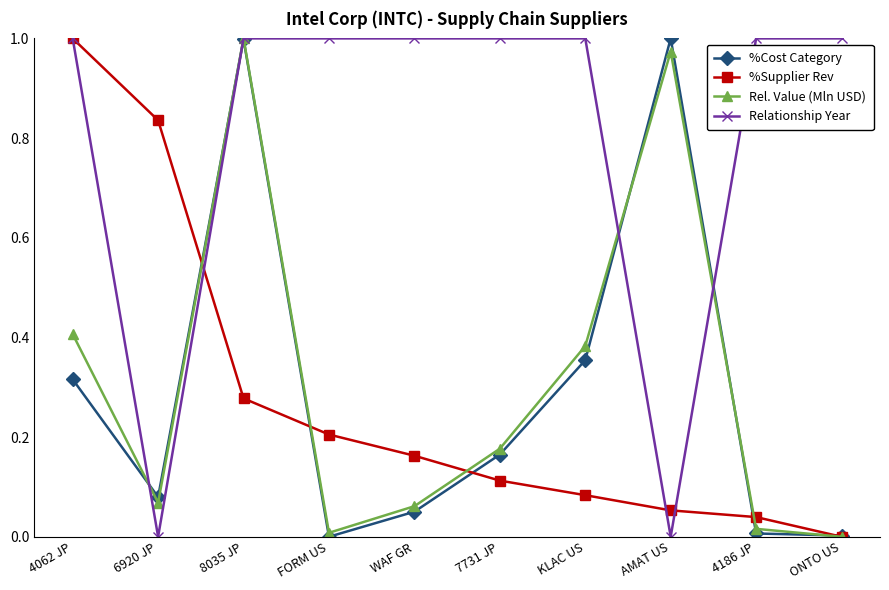

The value of %Cost Category at AMAT US is 1.8. True or false?

False